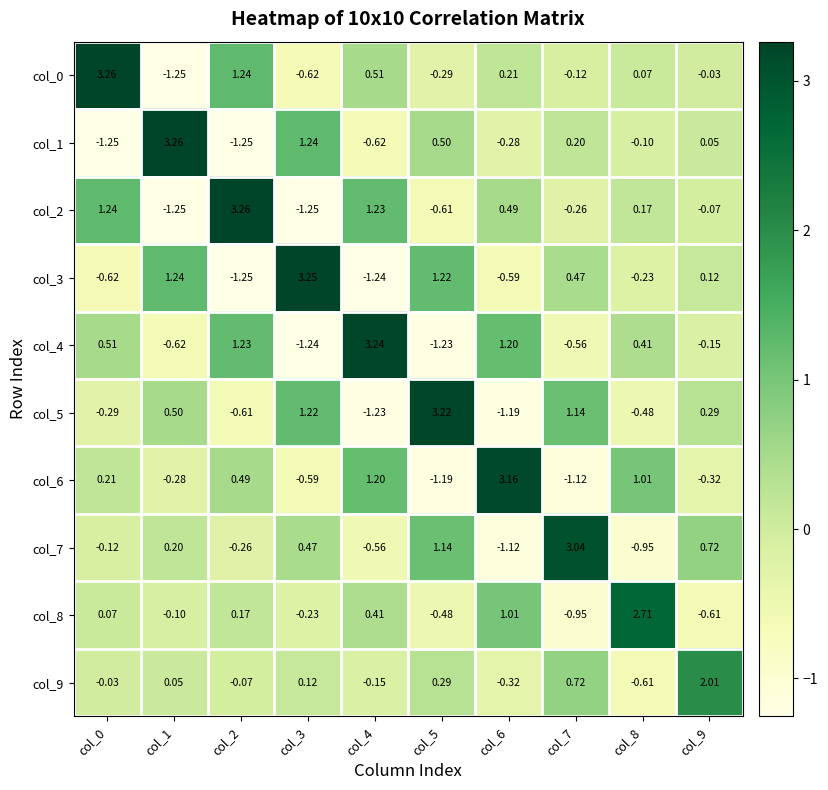

Is the value of col_9 at col_3 greater than the value of col_8 at col_6?

No